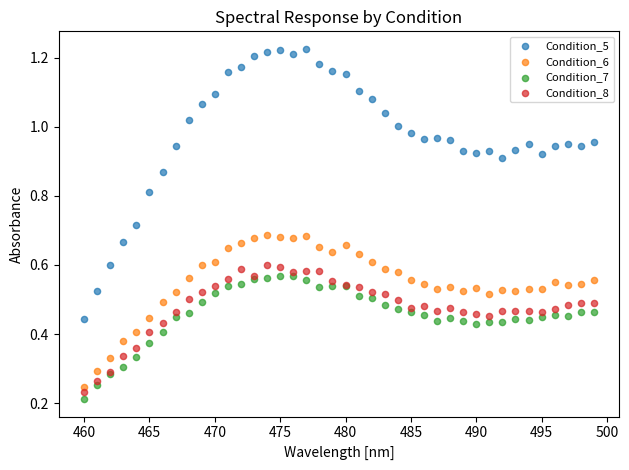

Which series has the widest spread of Y values?

Condition_5